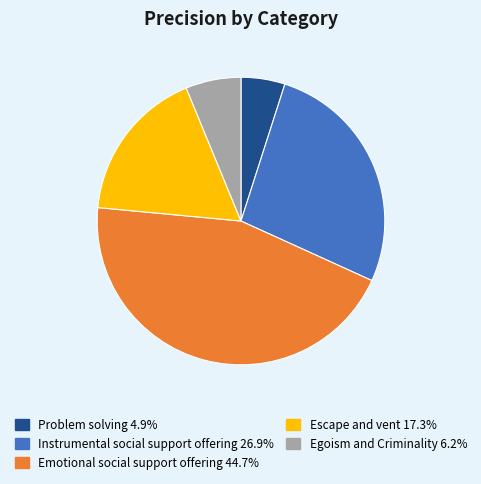

Which slice is the smallest?

Problem solving